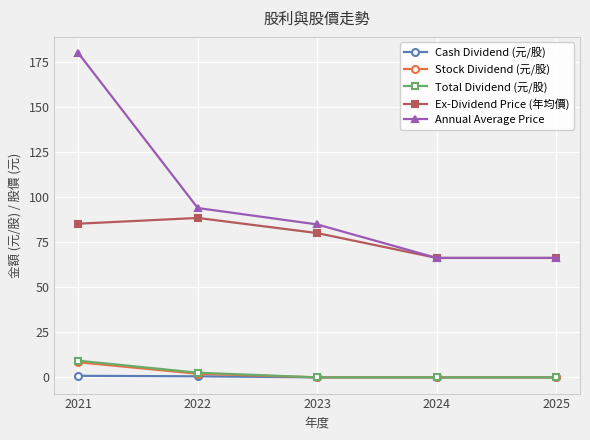

Where does the Annual Average Price series first go above 84?

2021